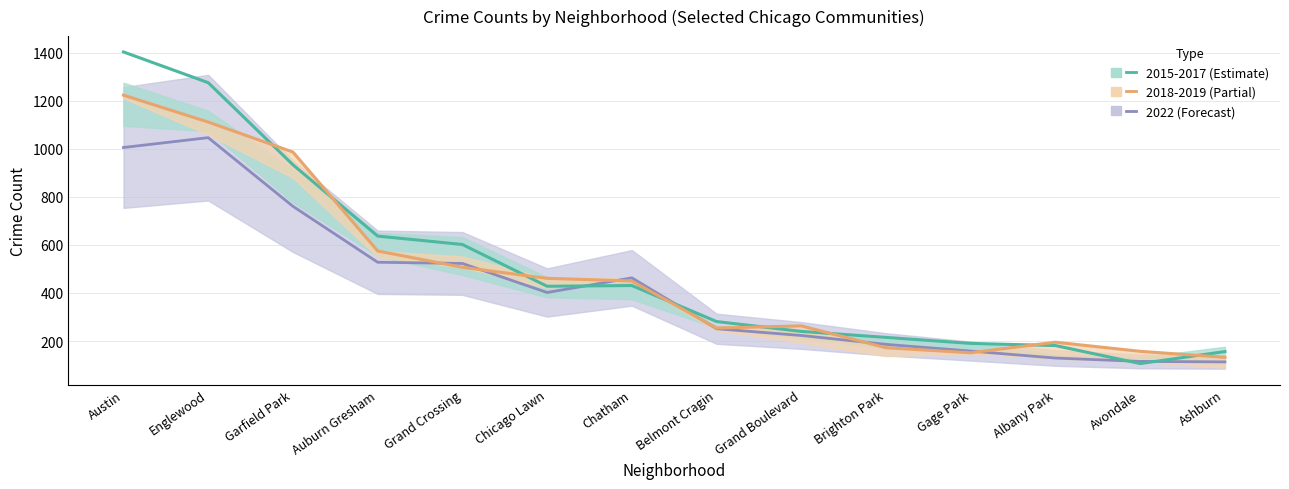

How many lines are shown in the chart?

3